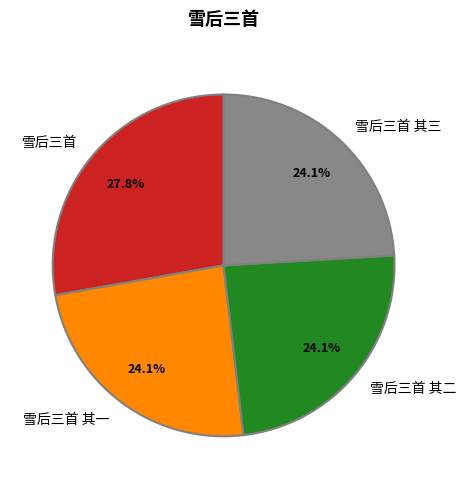

Approximately how many times larger is the value at 雪后三首 其一 compared to 雪后三首 其三?

1.0